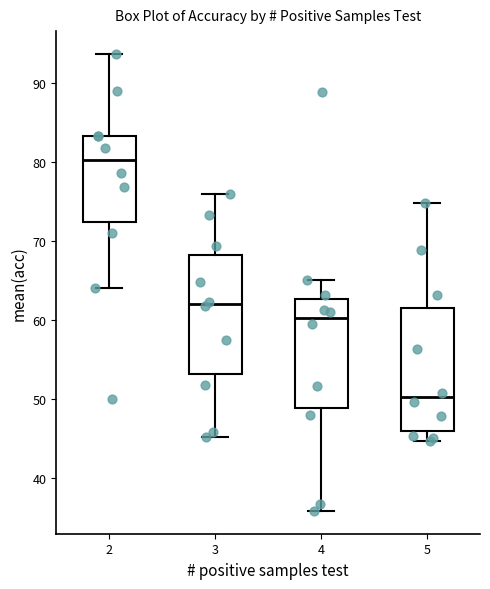

Where does the upper whisker of the box at x = 5 end on the y-axis? The values are not printed on the chart, so give them approximately, as read against the axis.

75